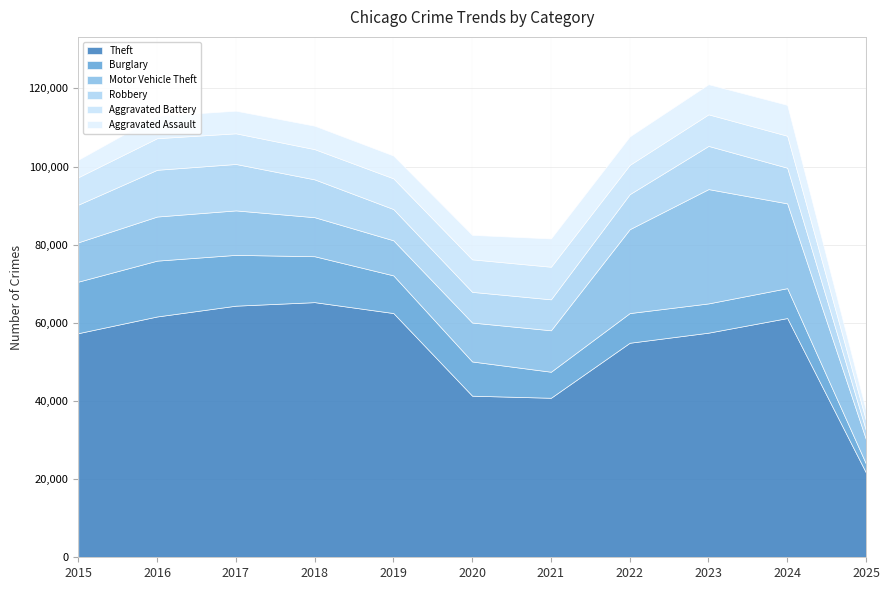

How many interior local peaks does the Robbery series have?

2